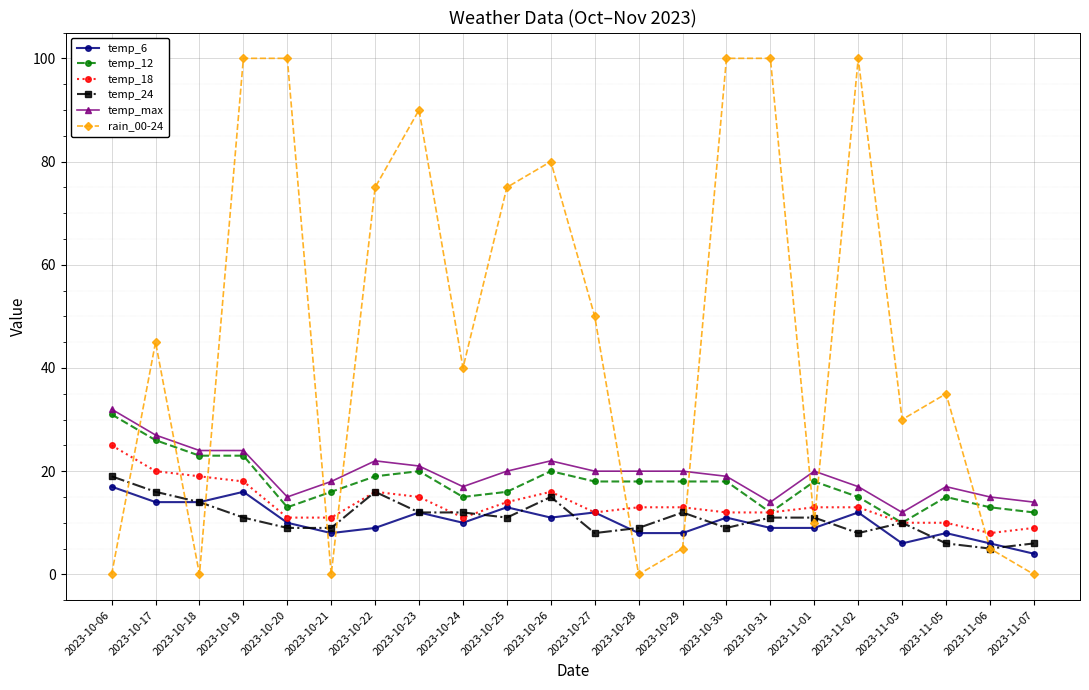

True or false: temp_6 has a value of 15 at 2023-10-31.

False